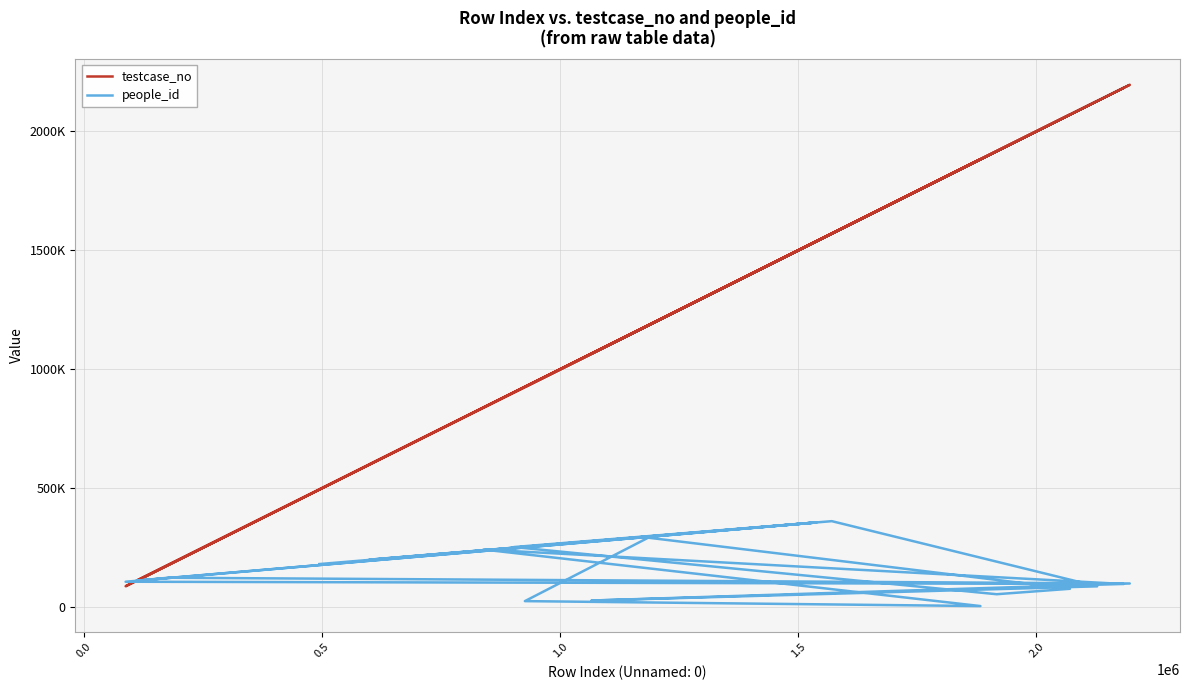

What is the value of the people_id point at the 18th from the left?

111576